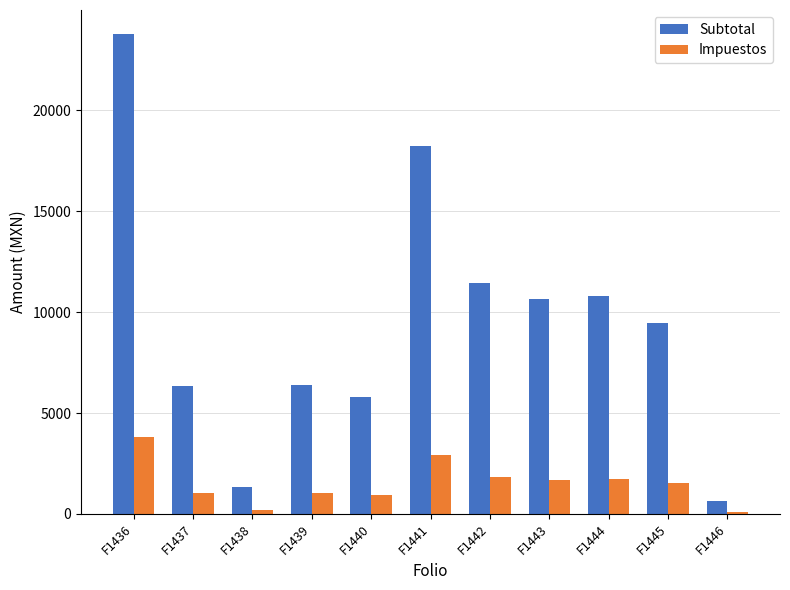

How many categories are shown in the chart?

11